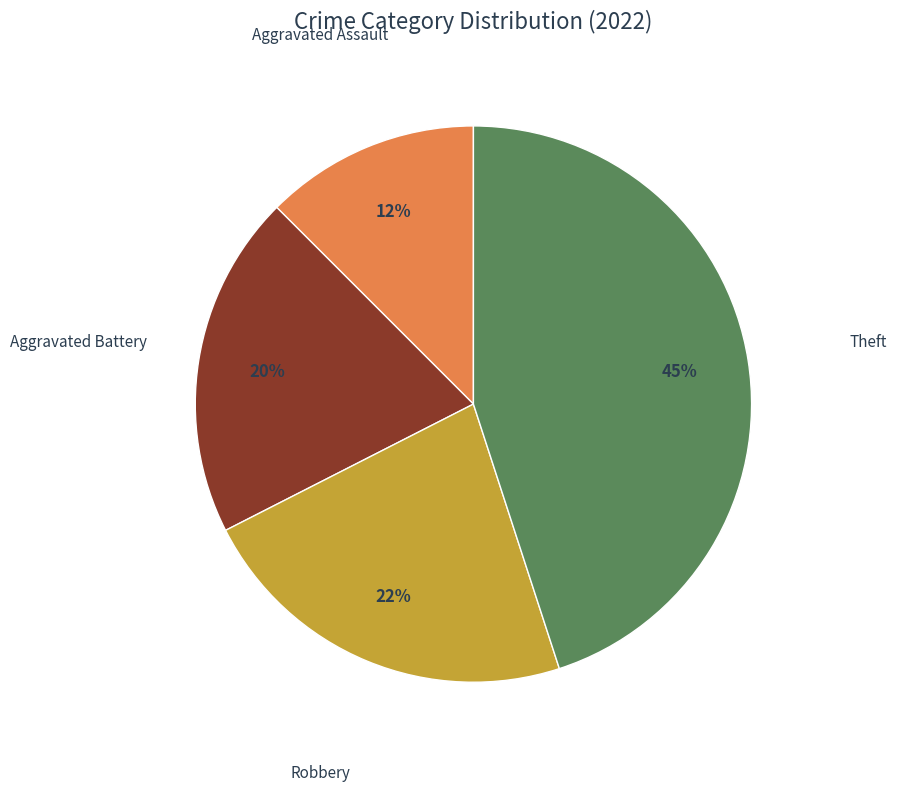

To the nearest percent, what is the difference between the largest and smallest slice percentages?

33%